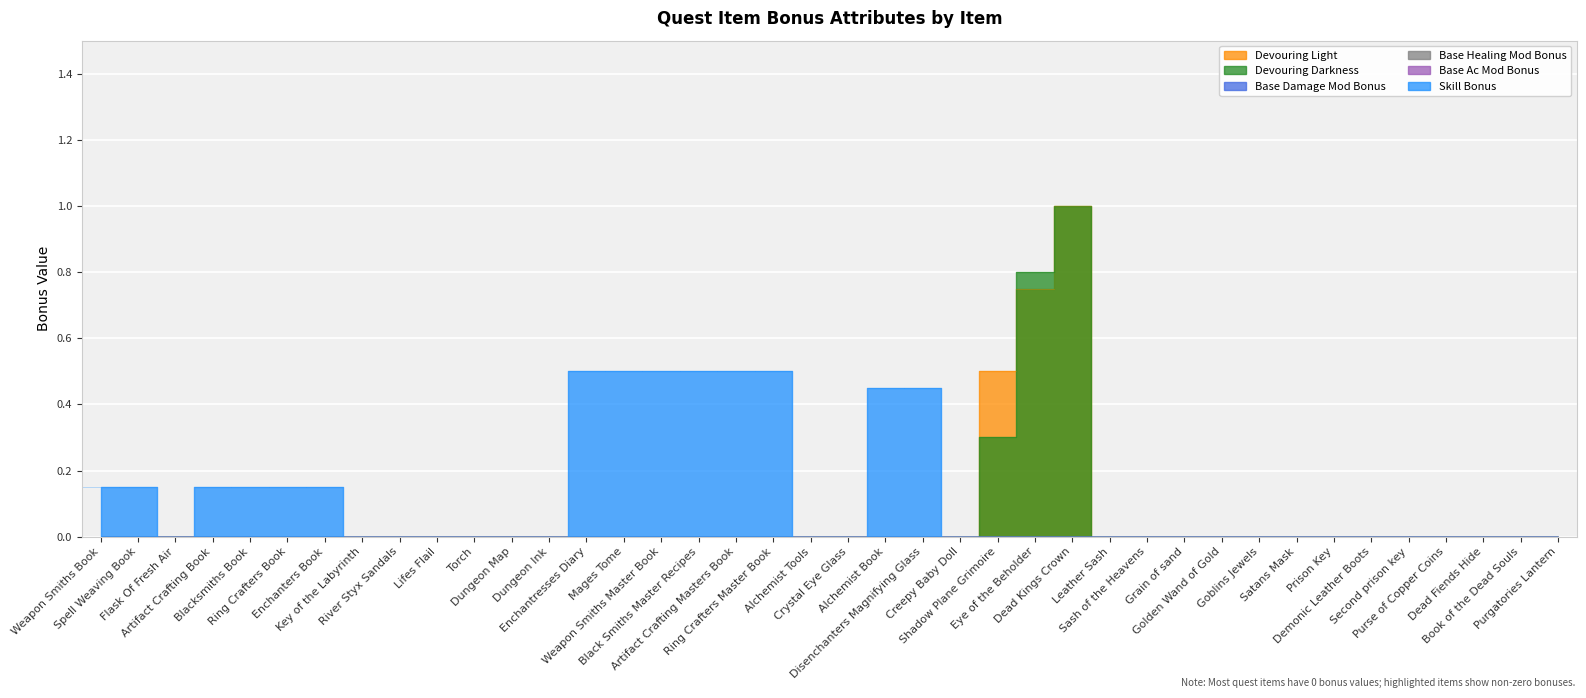

Does the chart display data point markers on the line(s)?

No